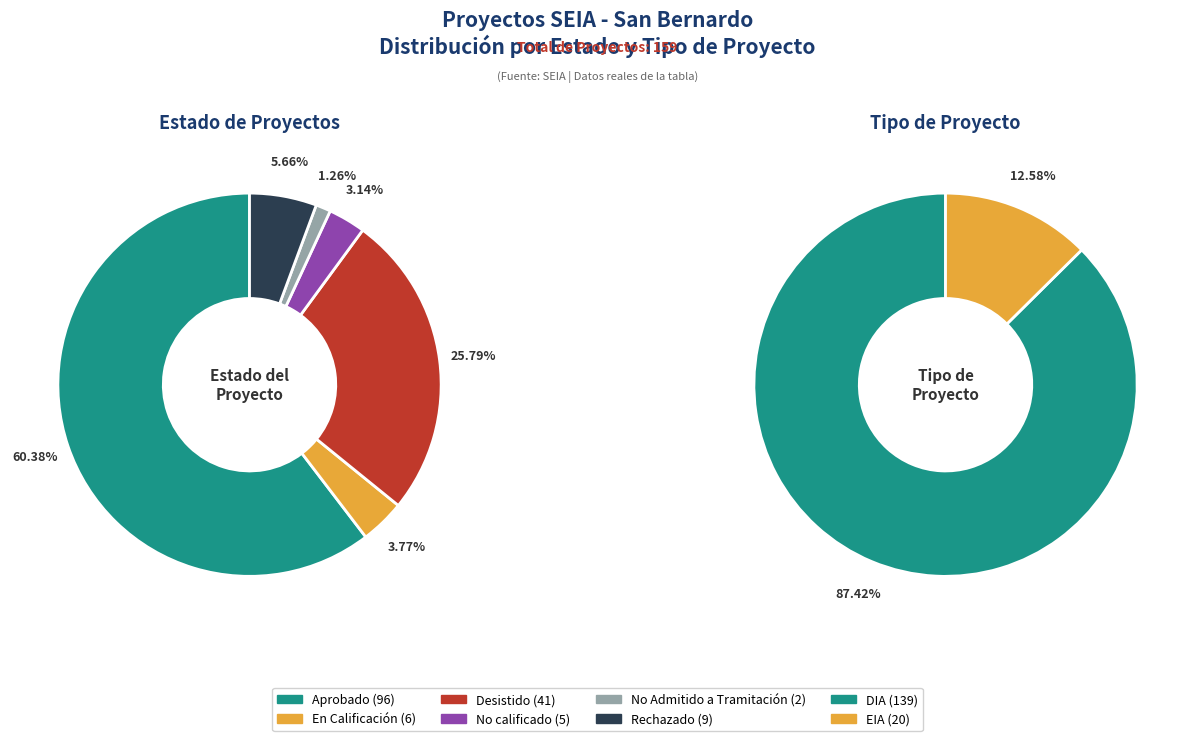

Is there any slice that represents more than half of the pie?

Yes